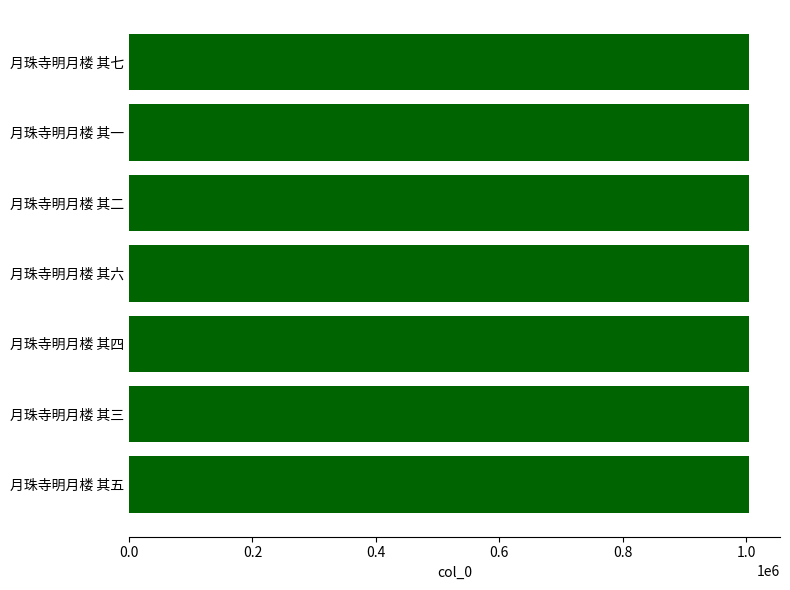

What value does the data have at 月珠寺明月楼 其二?

1004290